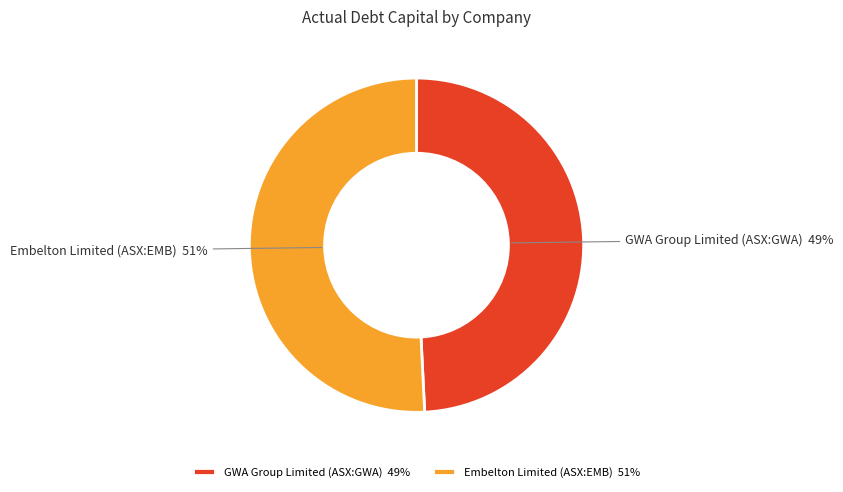

Rank the categories by value from lowest to highest.

GWA Group Limited (ASX:GWA), Embelton Limited (ASX:EMB)